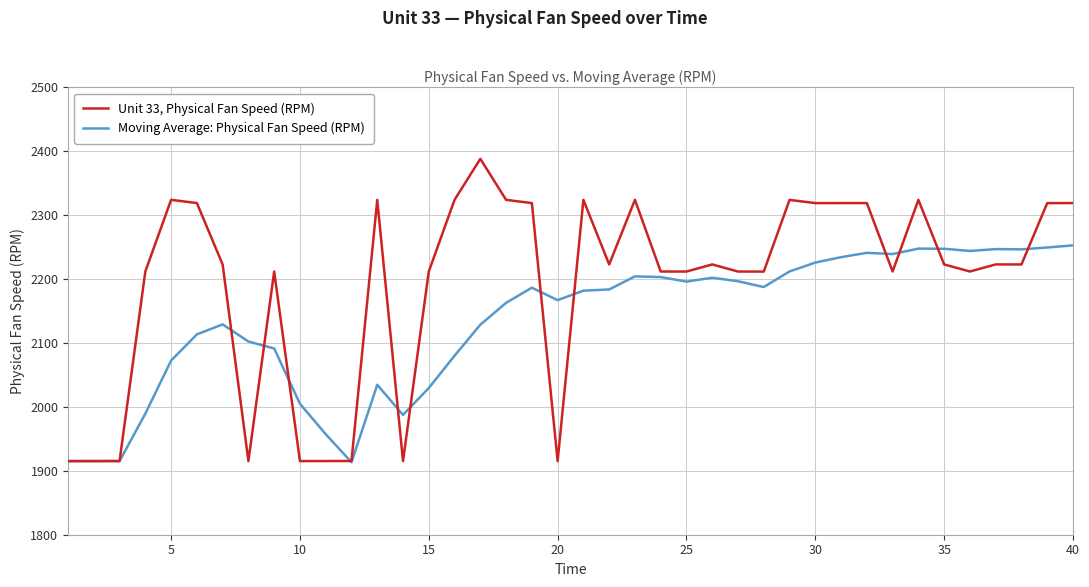

What is the minimum value shown in the chart?

1913.4